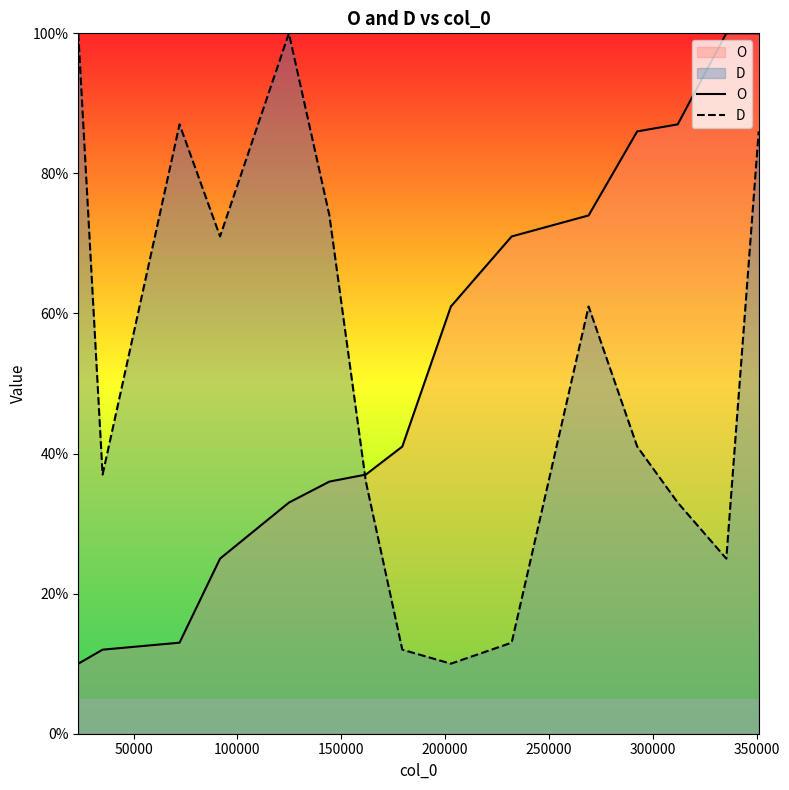

Does the chart have visible grid lines?

No